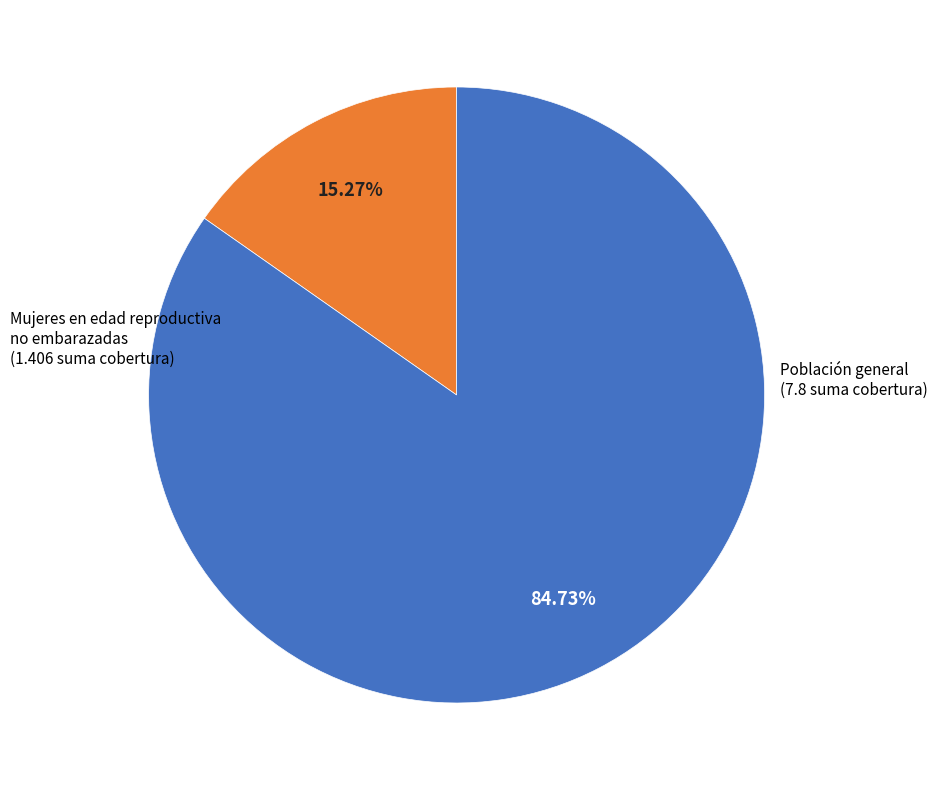

Count the number of slices in the pie.

2